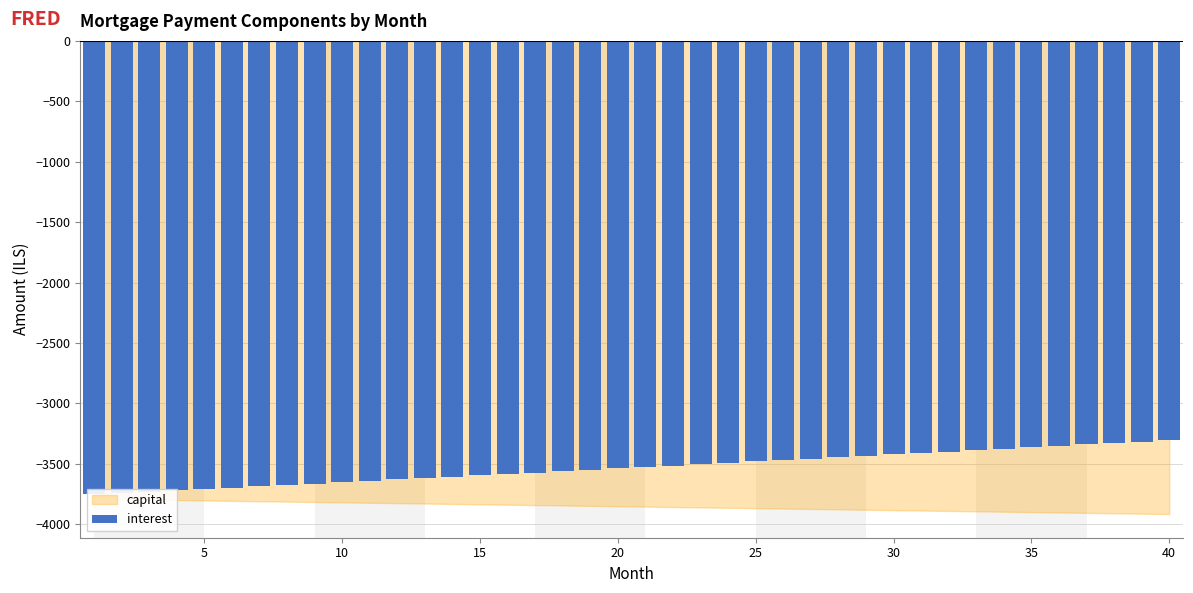

The chart shows a value of -1210.6 at 15. True or false?

False